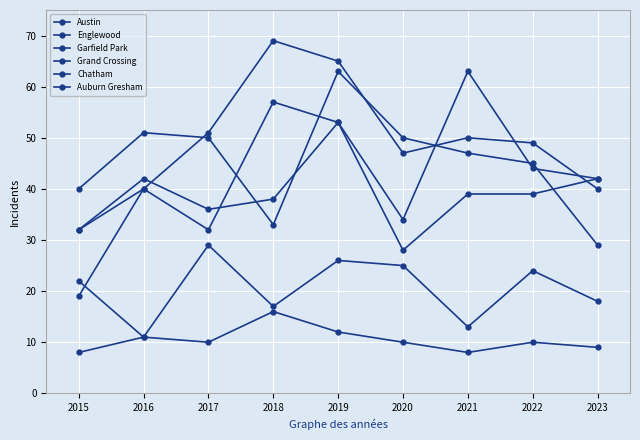

How many interior local peaks does the Grand Crossing series have?

2